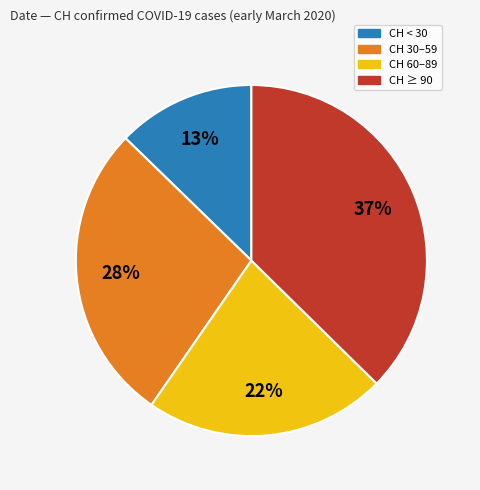

To the nearest percent, what is the average slice percentage?

25%